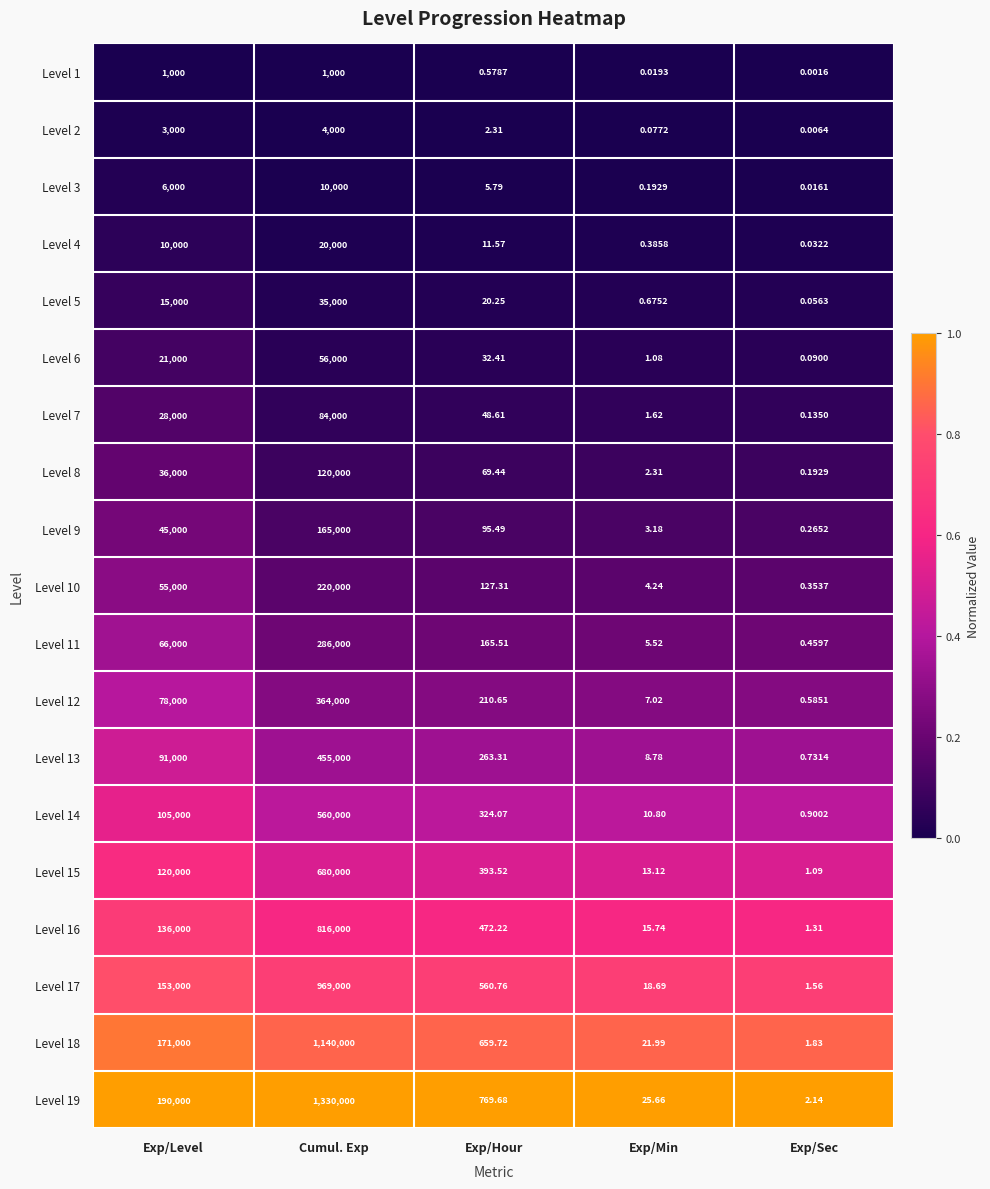

At which category does the chart reach its minimum across all series?

Exp/Sec